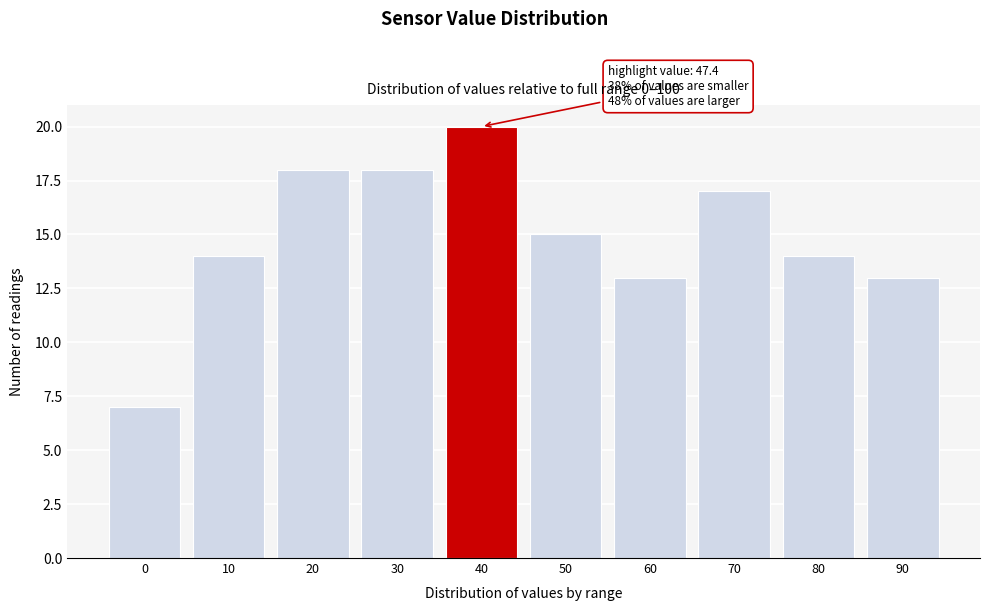

Reading left to right, list all the values displayed in this chart.

7	14	18	18	20	15	13	17	14	13